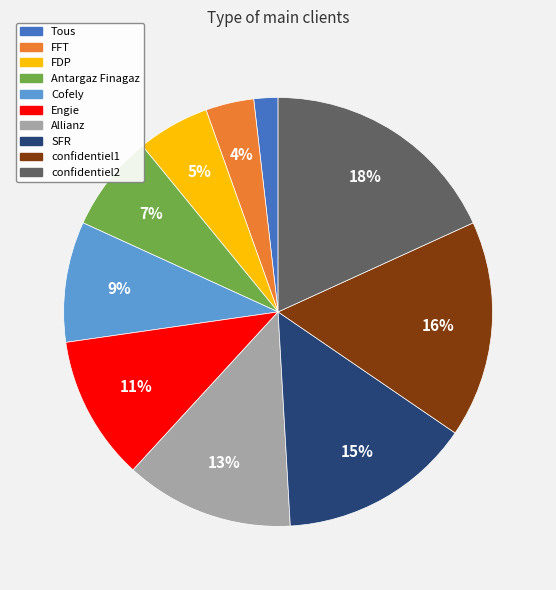

To the nearest percent, what portion does Antargaz Finagaz represent?

7%